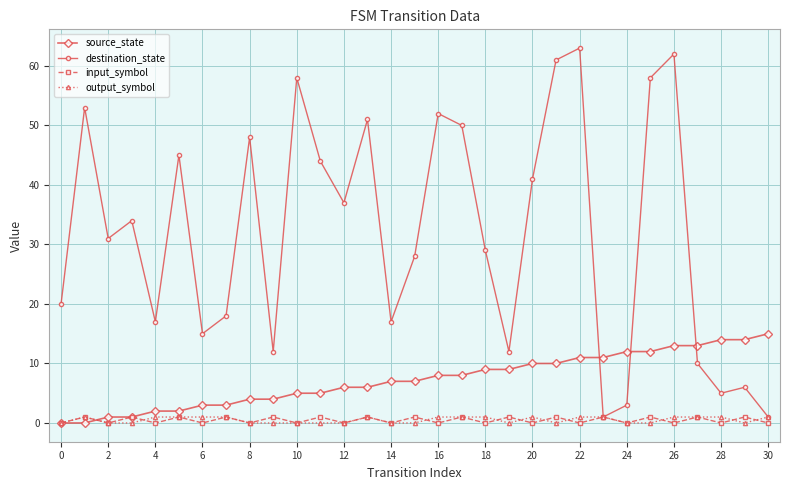

Which series has the largest total across all categories?

destination_state